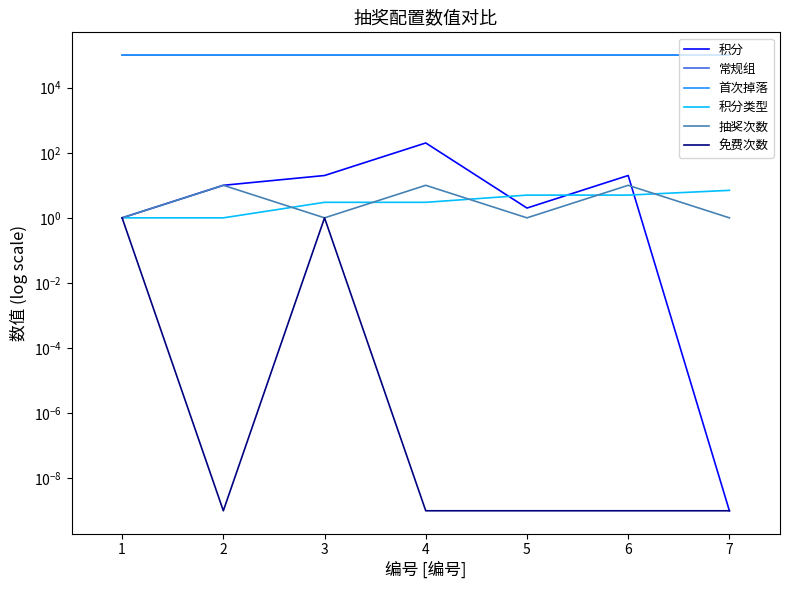

Between which two adjacent categories do 积分类型 and 抽奖次数 first intersect?

2 and 3